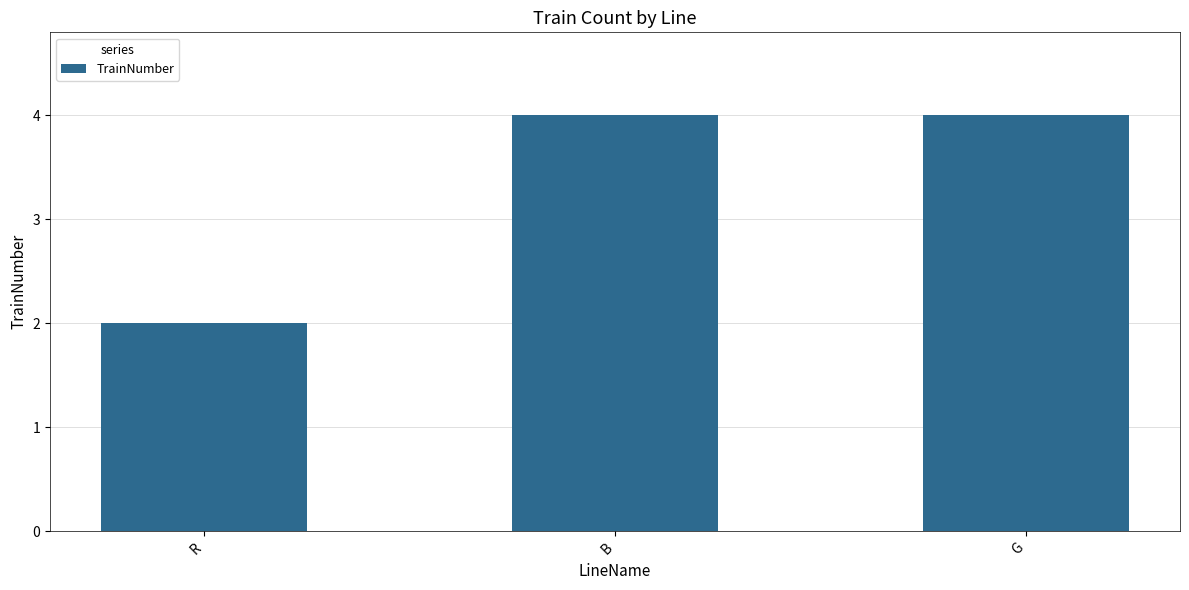

Reading left to right, list all the values displayed in this chart.

R=2	B=4	G=4